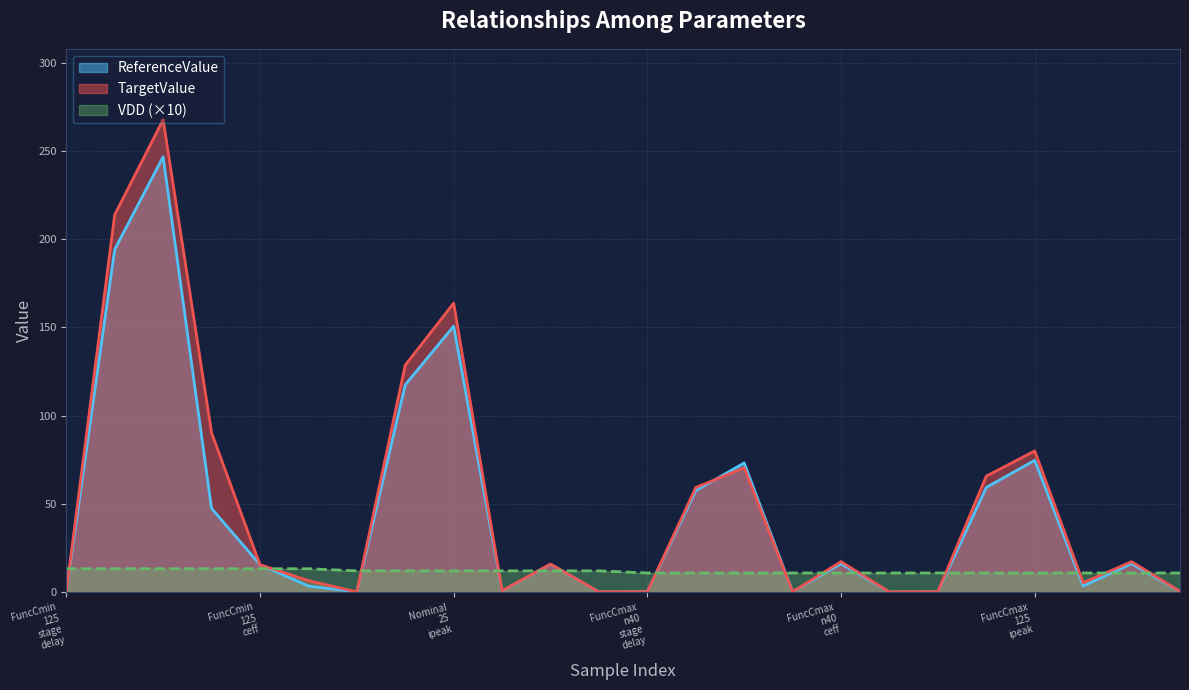

Does the chart have visible grid lines?

Yes